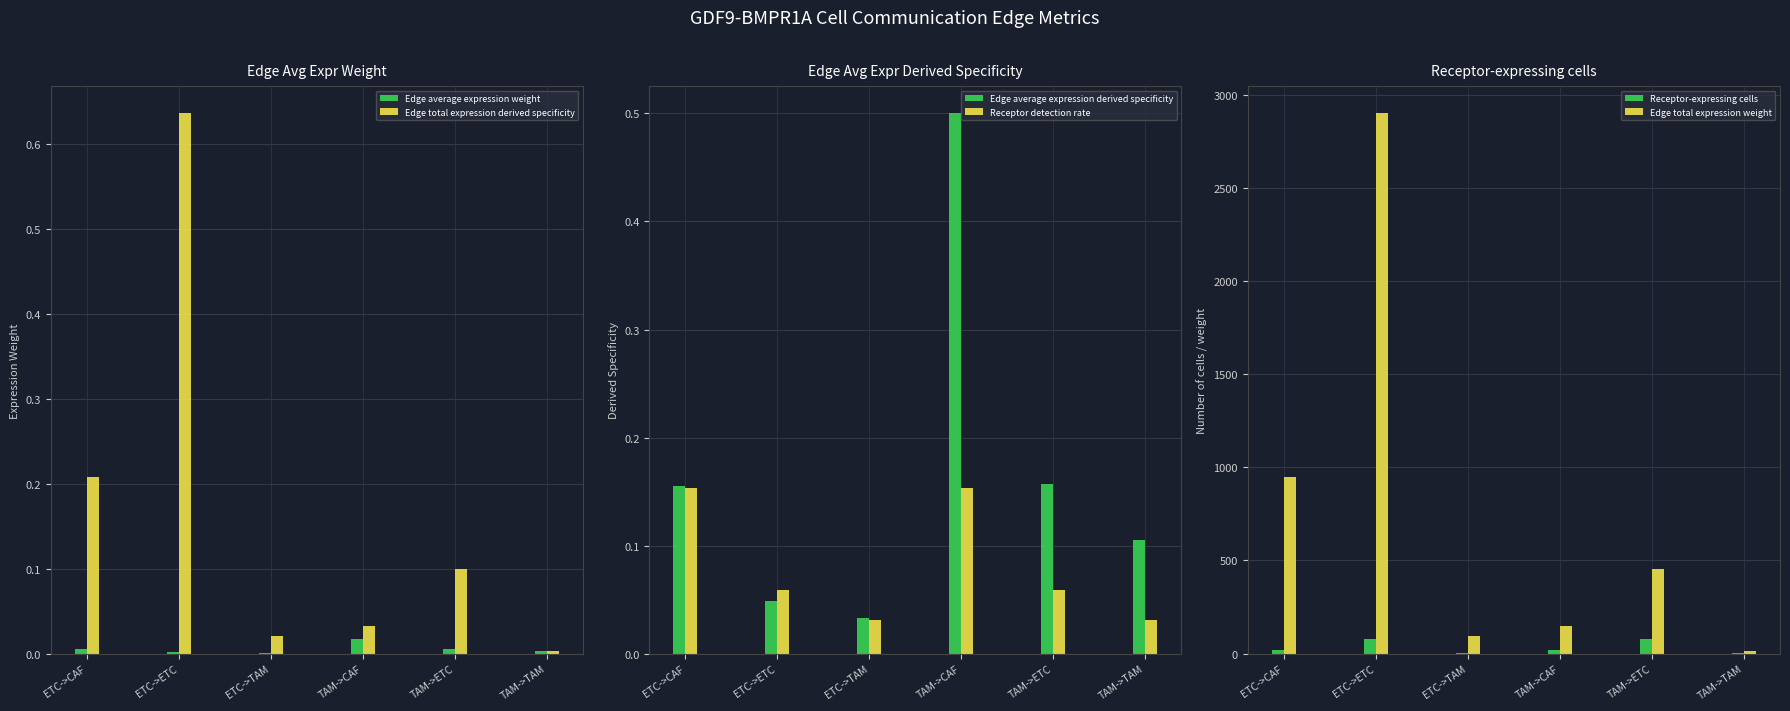

What is the label of the 4th bar from the right?

ETC->TAM